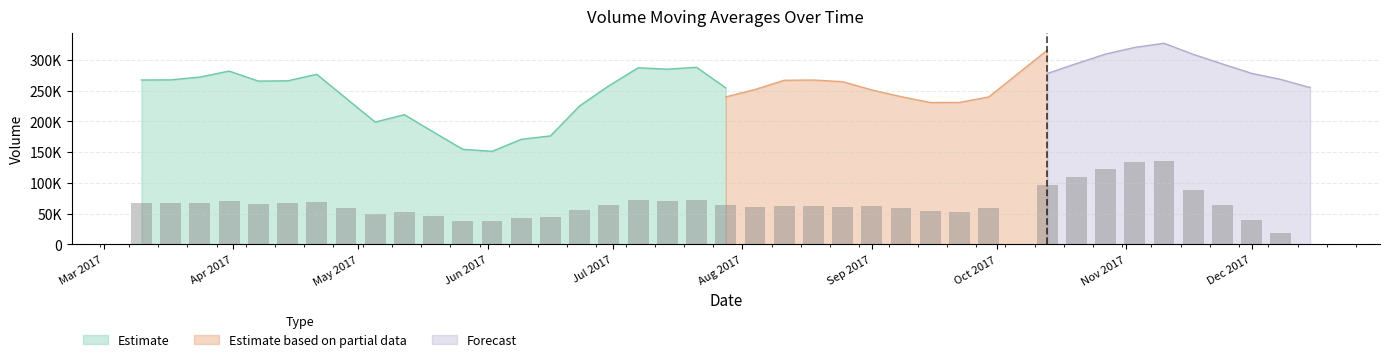

Which label corresponds to the largest value in the chart?

2017-11-10